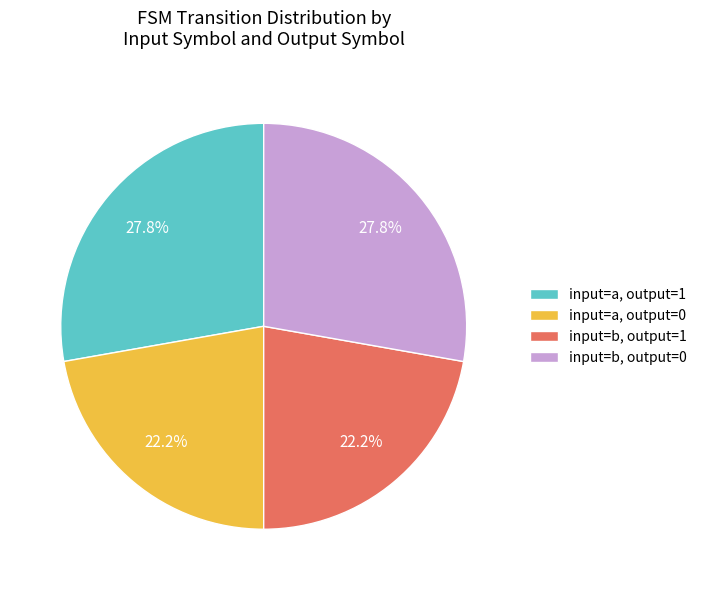

Between input=a, output=0 and input=a, output=1, which is larger?

input=a, output=1